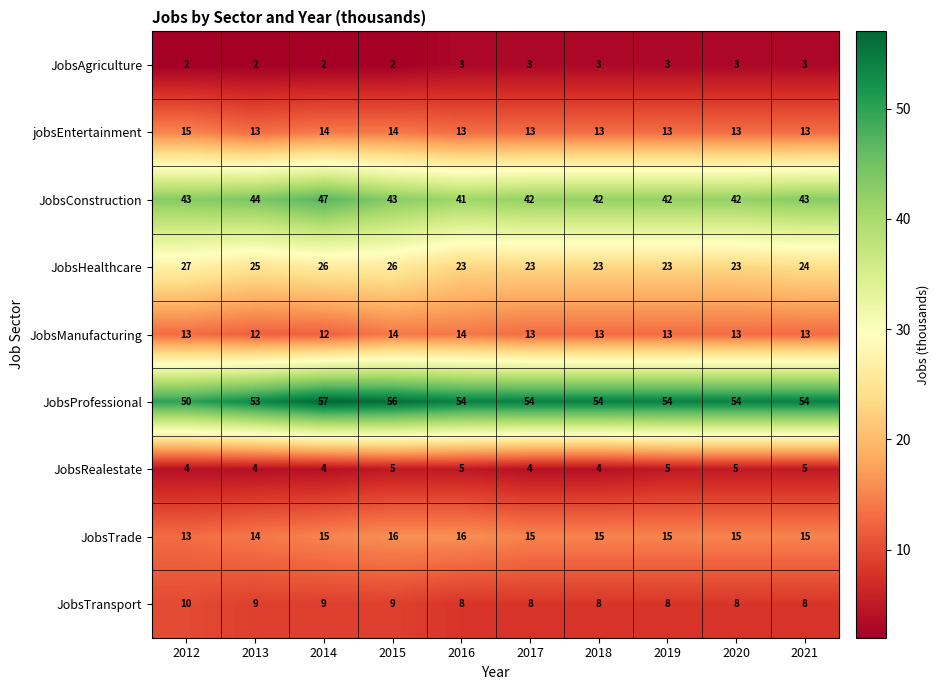

At 2013, list the series in order from smallest to largest.

JobsAgriculture, JobsRealestate, JobsTransport, JobsManufacturing, jobsEntertainment, JobsTrade, JobsHealthcare, JobsConstruction, JobsProfessional